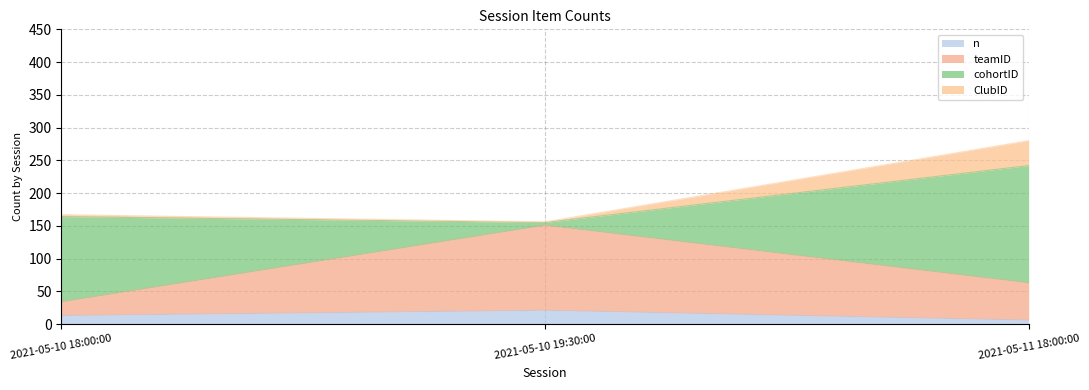

The value of teamID at 2021-05-10 18:00:00 is 50. True or false?

False